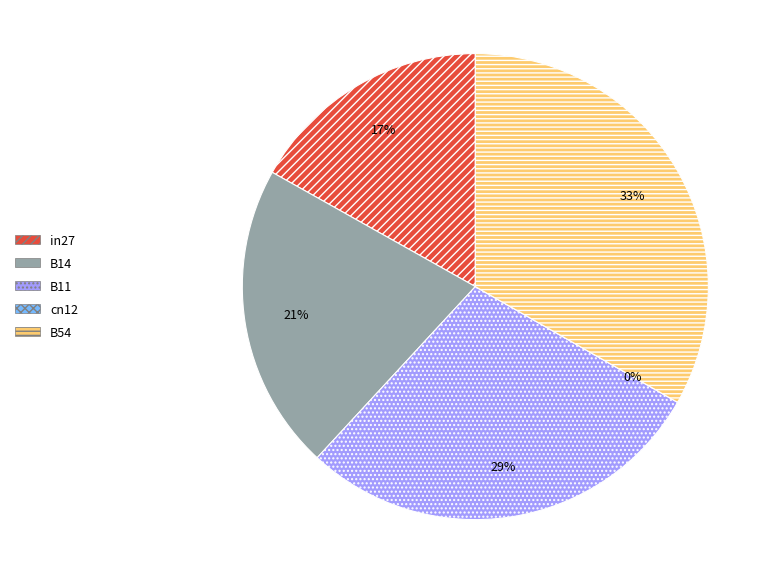

Do B54 and cn12 together represent more than half of the pie?

No